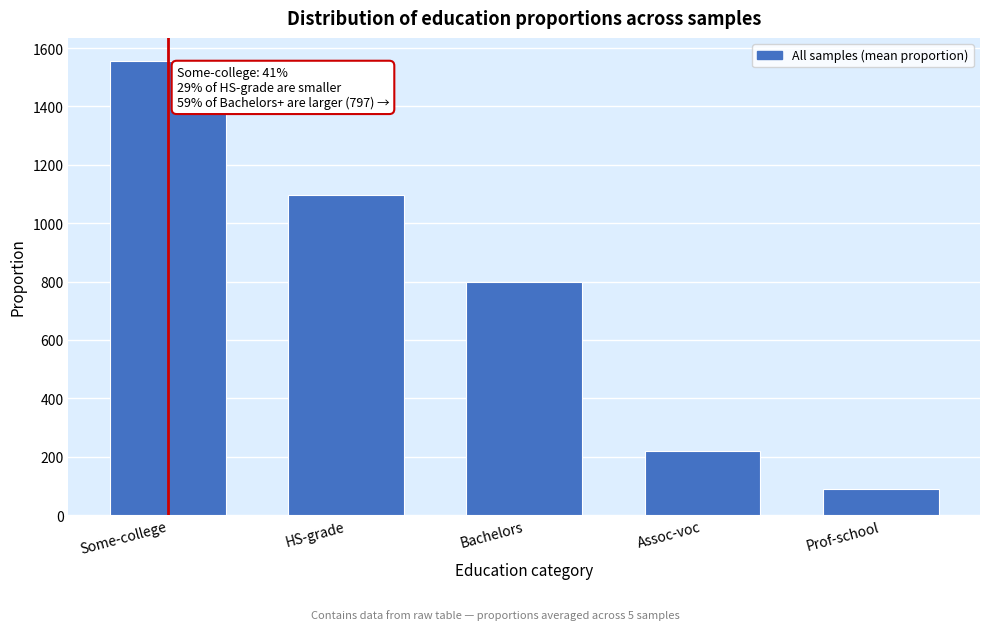

Reading left to right, extract all data points from this chart.

Some-college=1557	HS-grade=1098	Bachelors=797	Assoc-voc=218	Prof-school=90